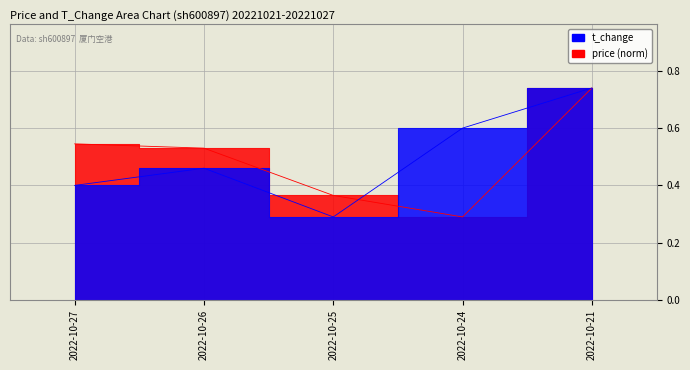

What is the value of the t_change point at the 3rd from the left?

0.3